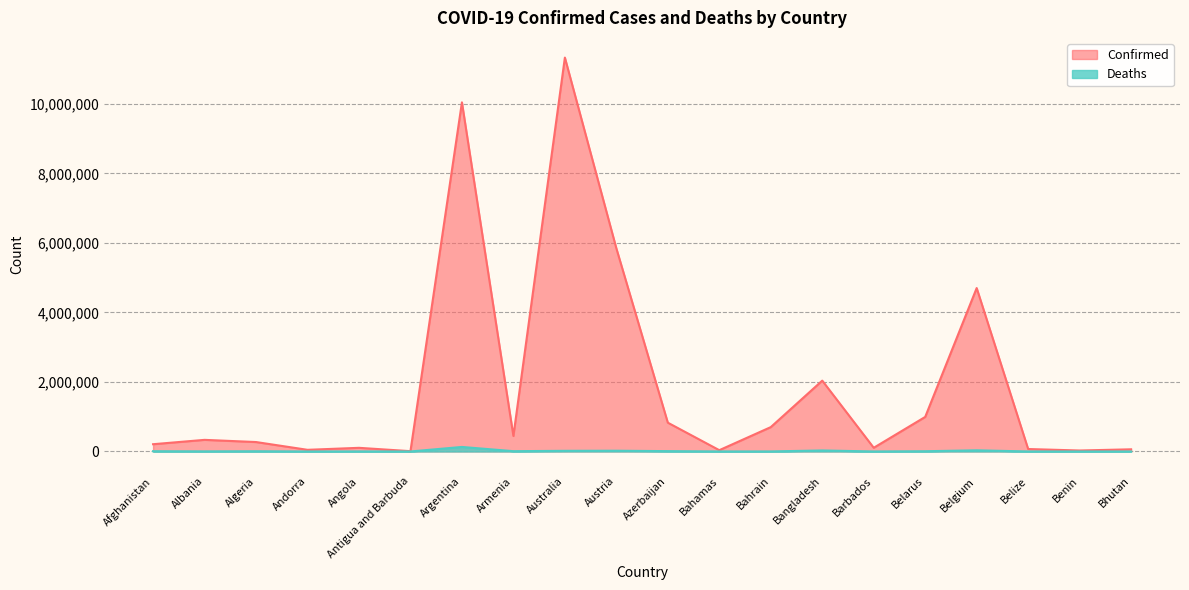

Rank the categories by Deaths value from lowest to highest.

Bhutan, Antigua and Barbuda, Benin, Andorra, Barbados, Belize, Bahamas, Bahrain, Angola, Albania, Algeria, Belarus, Afghanistan, Armenia, Azerbaijan, Australia, Austria, Bangladesh, Belgium, Argentina